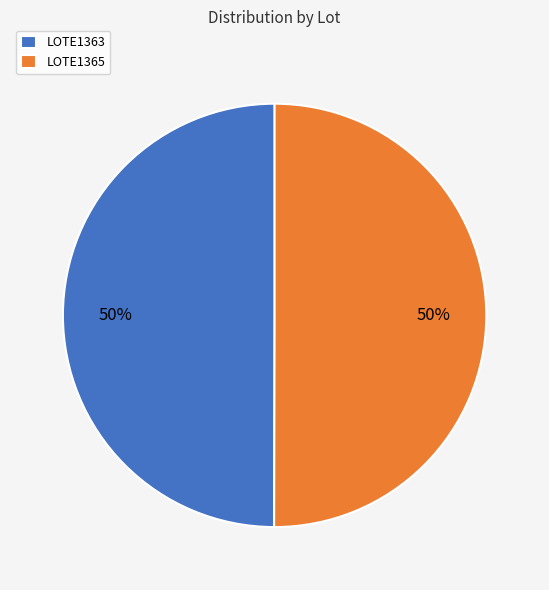

To the nearest percent, what is the combined percentage of LOTE1365 and LOTE1363?

100%